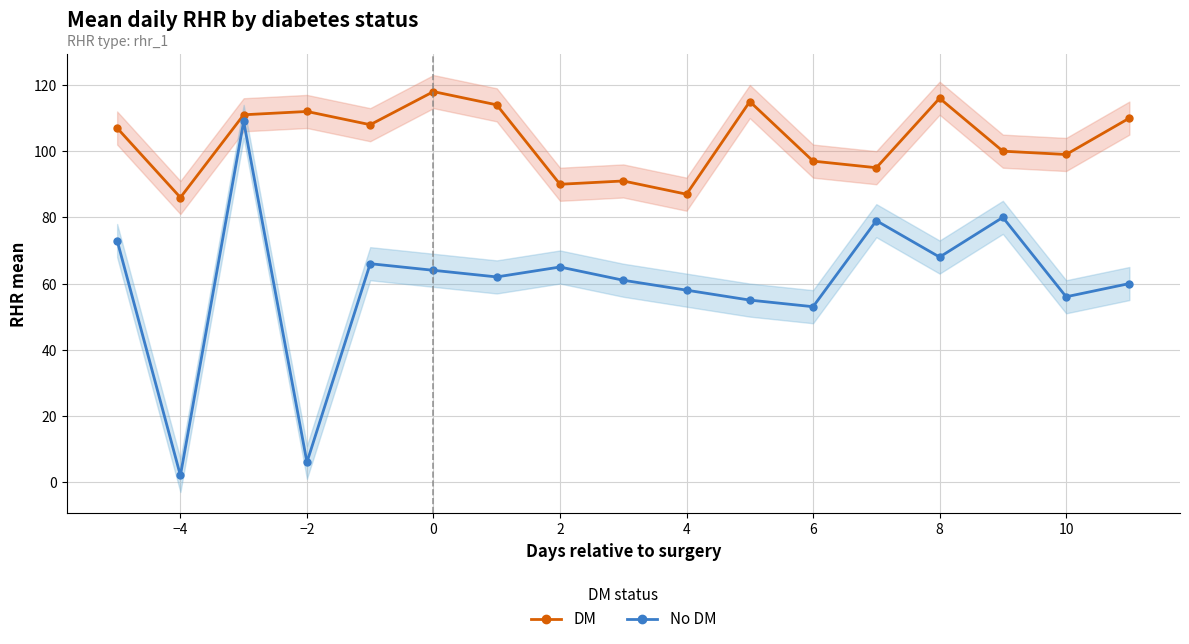

Where is the first local minimum for DM?

−4